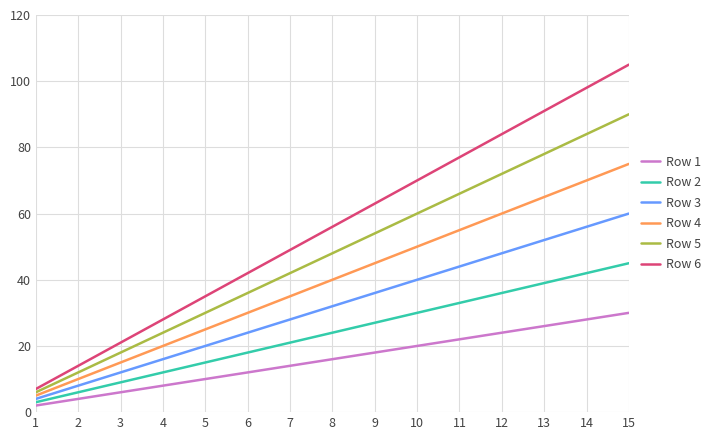

Where is Row 5 nearest to the value 48?

8